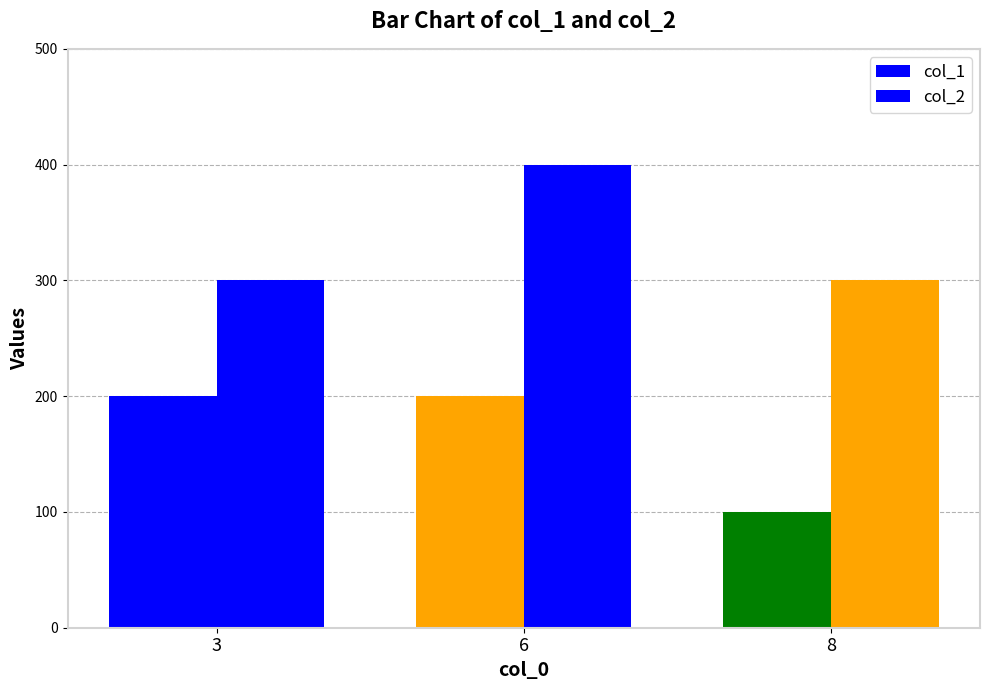

How many data points in col_1 are less than 200?

1